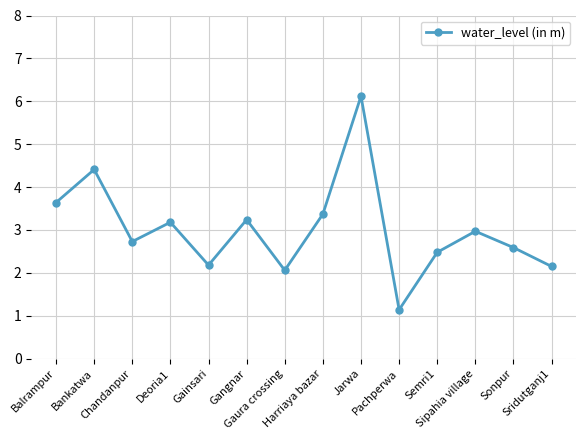

What is the sum of all values?

42.3